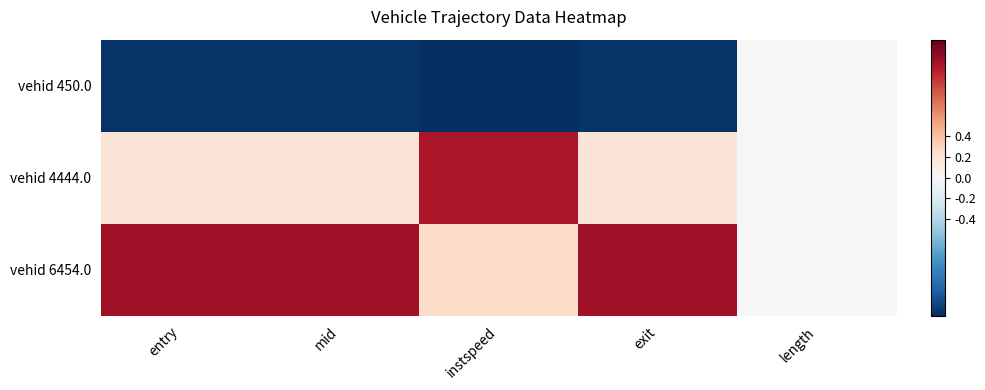

Reading right to left, transcribe all the data shown in this chart.

vehid 450.0: length=0.0	exit=-1.3	instspeed=-1.3	mid=-1.3	entry=-1.3
vehid 4444.0: length=0.0	exit=0.2	instspeed=1.1	mid=0.2	entry=0.2
vehid 6454.0: length=0.0	exit=1.1	instspeed=0.2	mid=1.1	entry=1.1